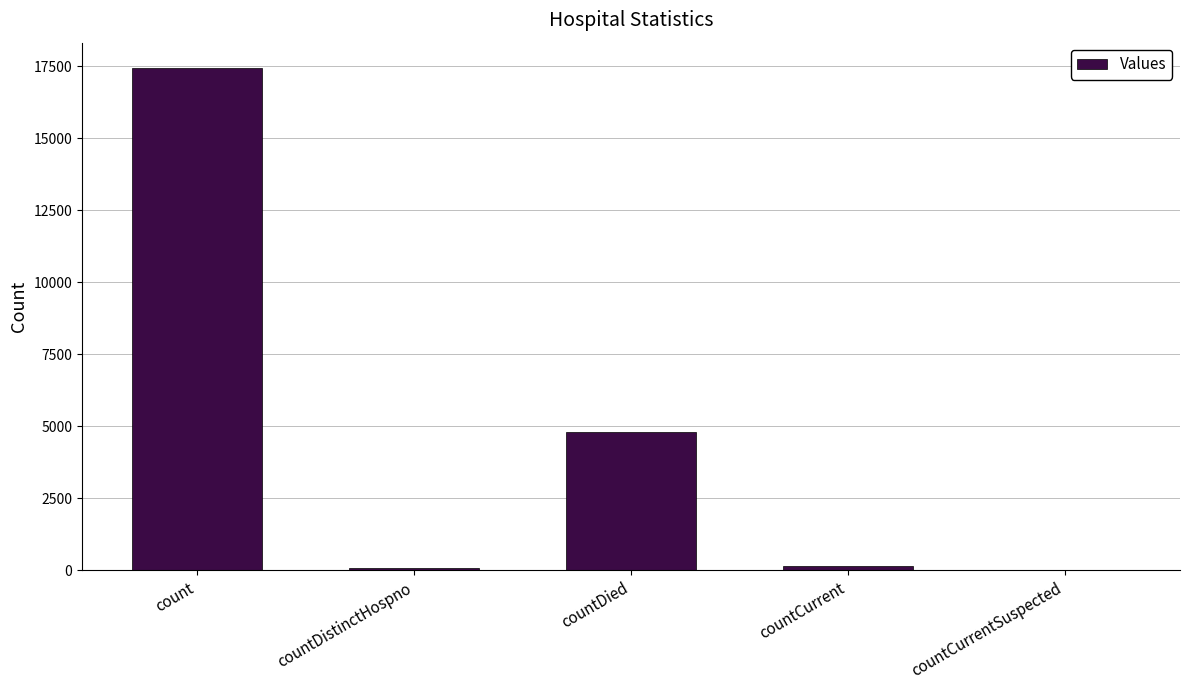

What is the maximum value shown in the chart?

17454